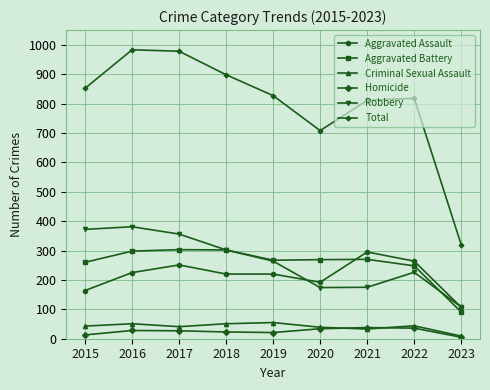

True or false: Total has more than 2 interior local peaks.

False